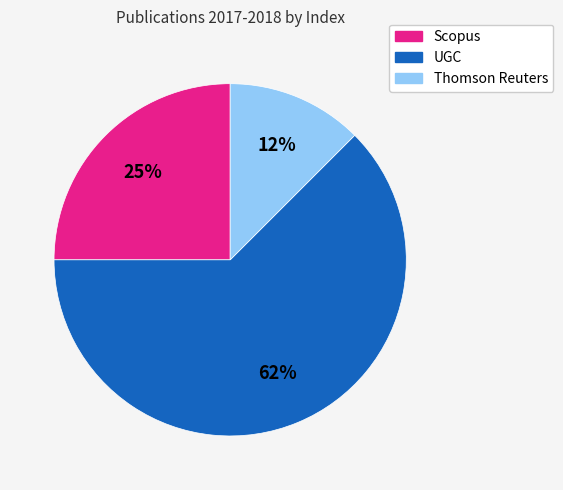

Which slice represents more than half of the pie?

UGC